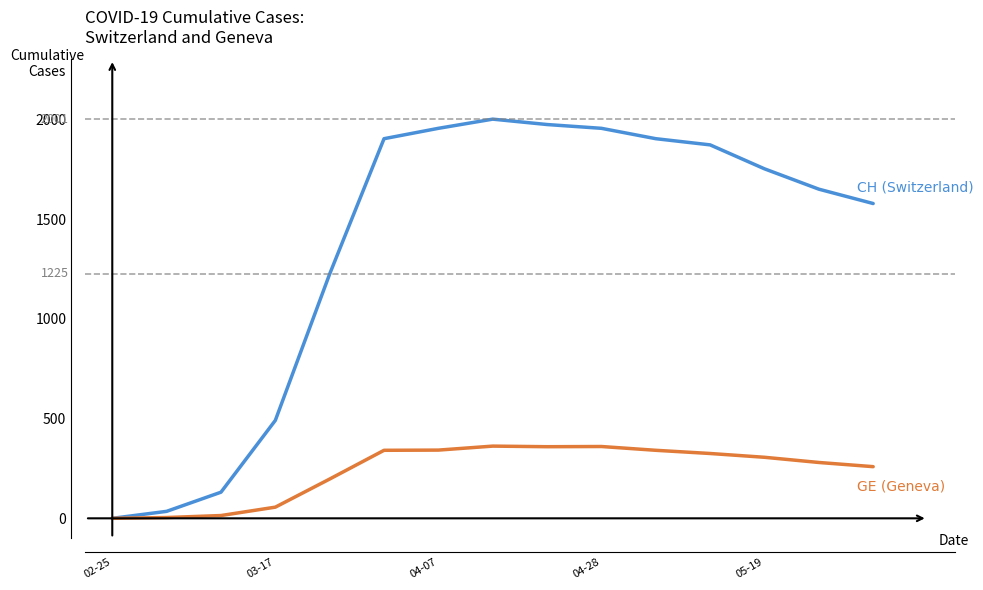

What is the maximum value shown in the chart?

2001